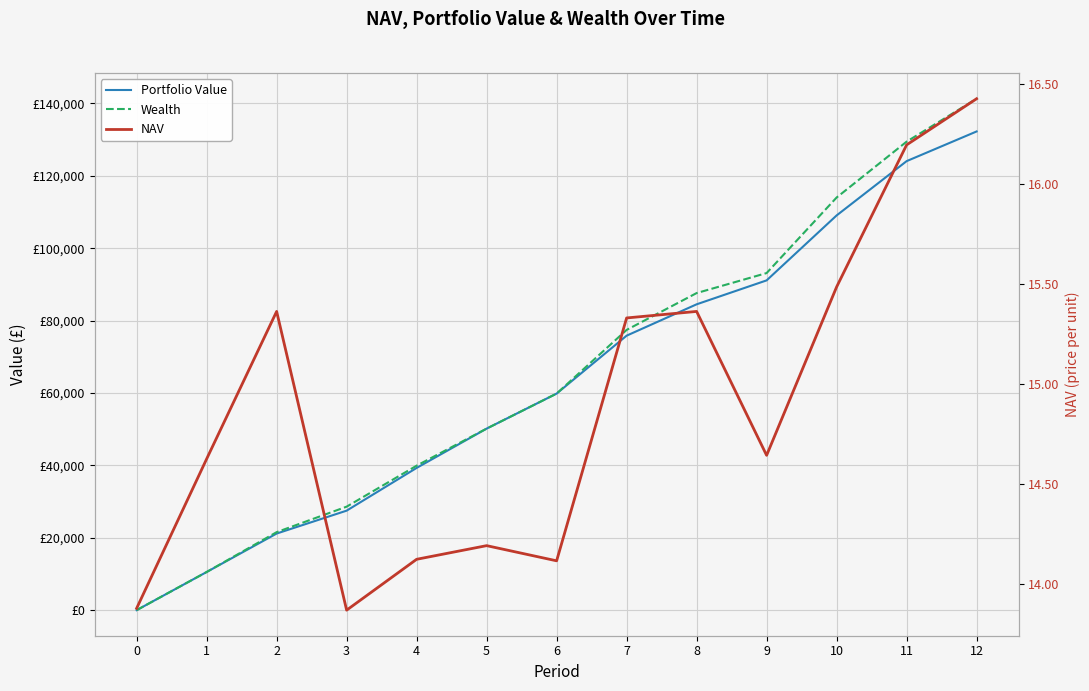

Where is Portfolio Value nearest to the value 66134?

6